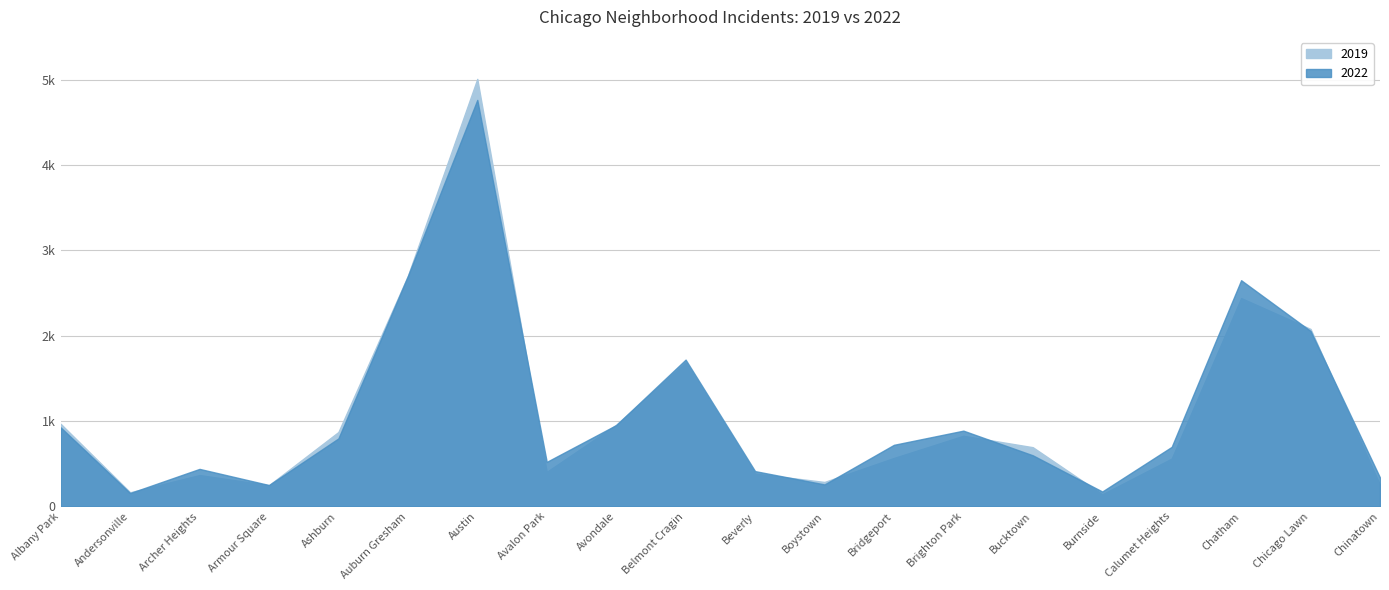

At which category does 2019 reach its first local valley?

Andersonville